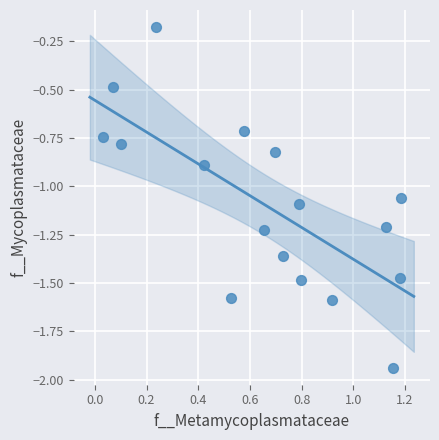

What is the range of X values (max minus min)?

1.2